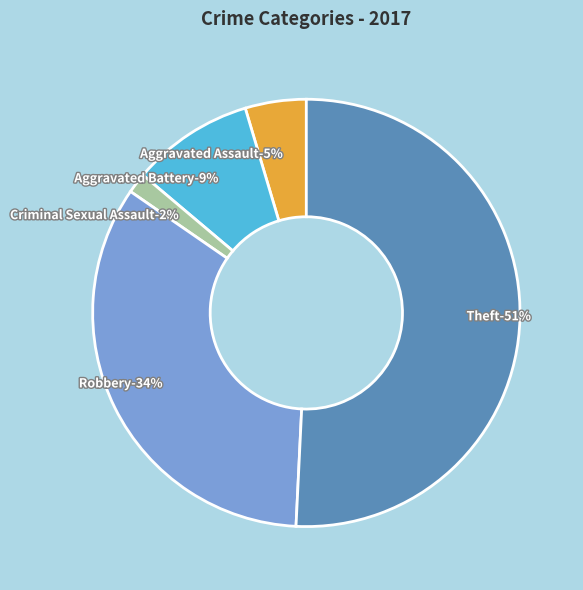

Do Robbery and Aggravated Assault together represent more than half of the pie?

No